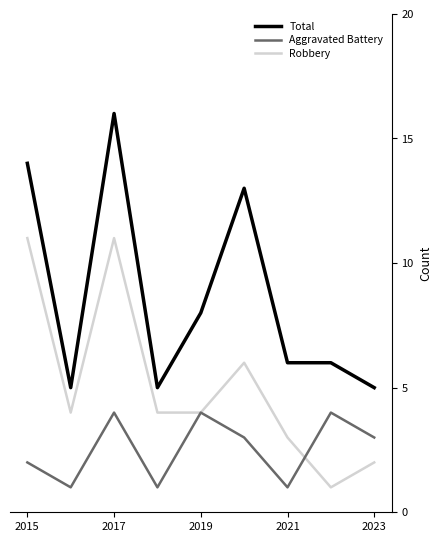

At how many categories does at least one series exceed 11?

3